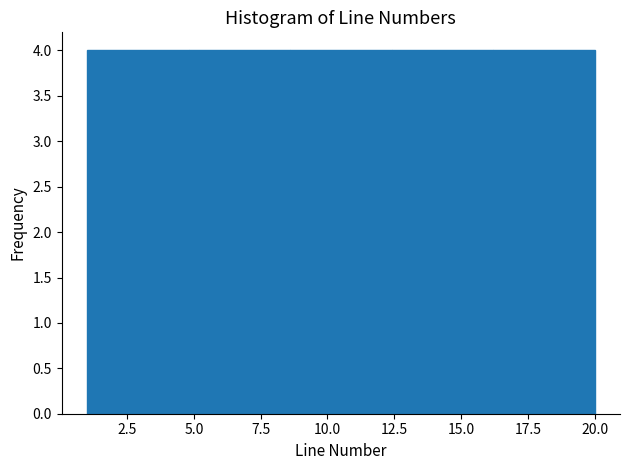

Reading left to right, list every bar in this chart as the range it spans on the x-axis followed by its height. Neither the bar edges nor the heights are printed on the chart, so give them approximately, as read against the axes.

1.0 to 4.8: 4
4.8 to 8.6: 4
8.6 to 12.4: 4
12.4 to 16.2: 4
16.2 to 20.0: 4